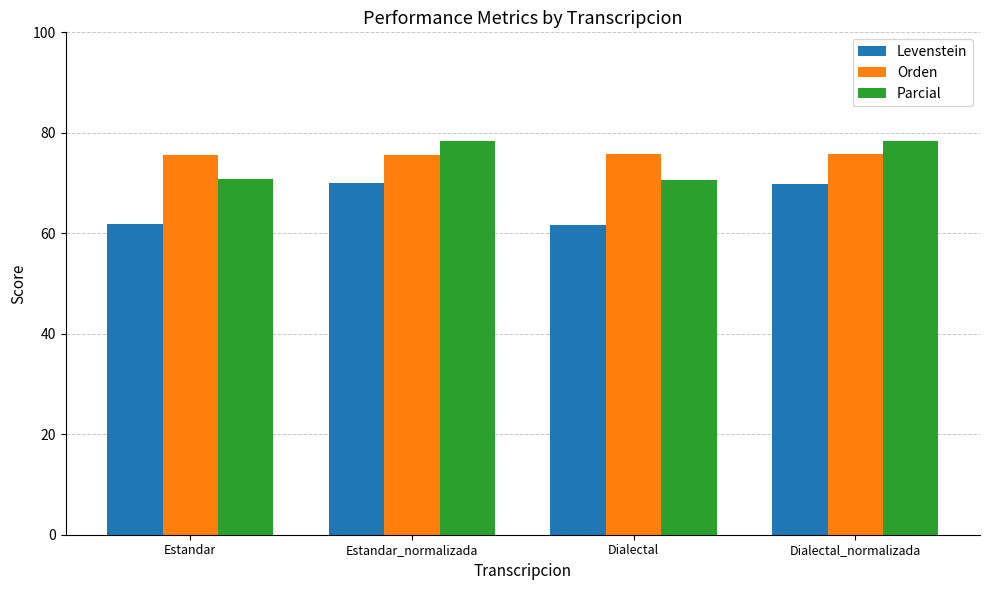

What value does the Levenstein series have at Dialectal?

61.6